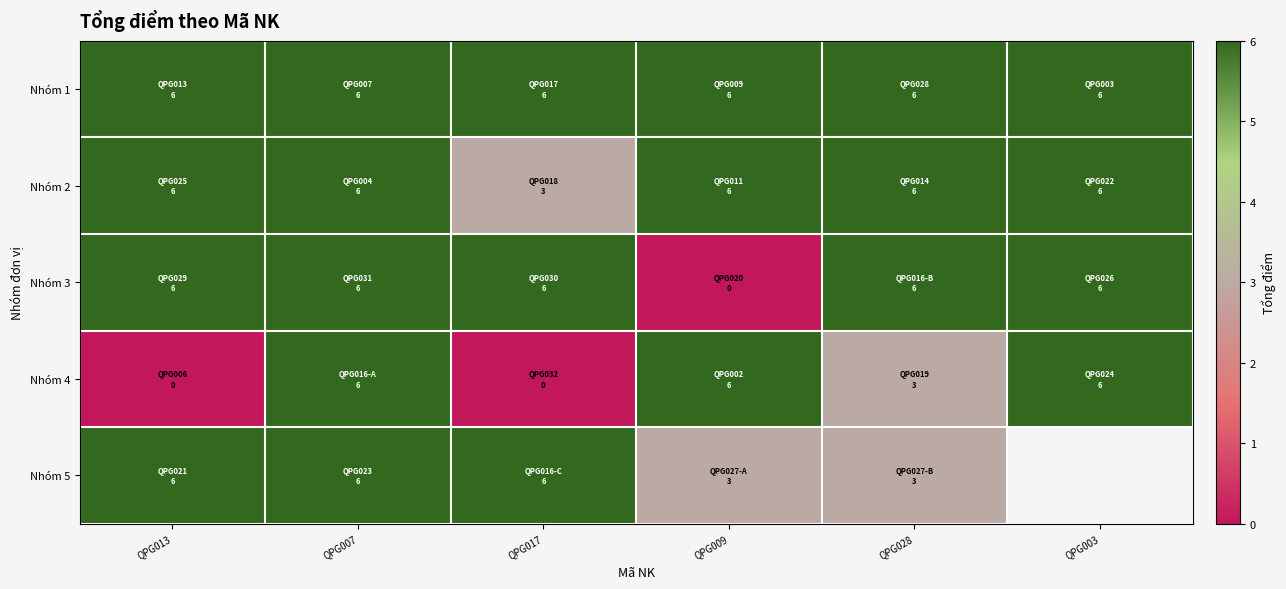

True or false: Nhóm 4 has a value of 6.0 at QPG003.

True